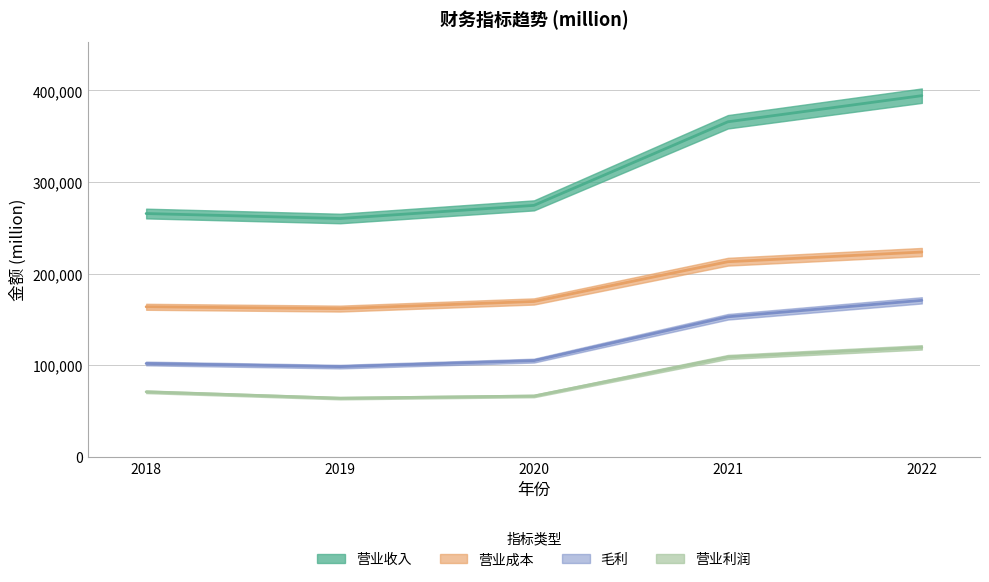

Does the chart display data point markers on the line(s)?

No